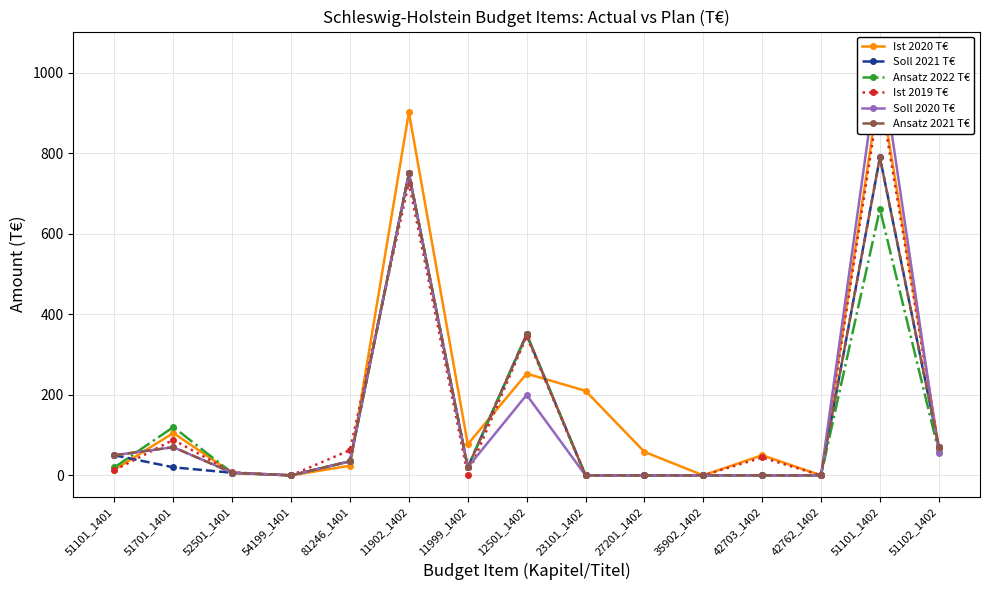

Is it true that Ansatz 2021 T€ equals 13.8 at 51101_1401?

False